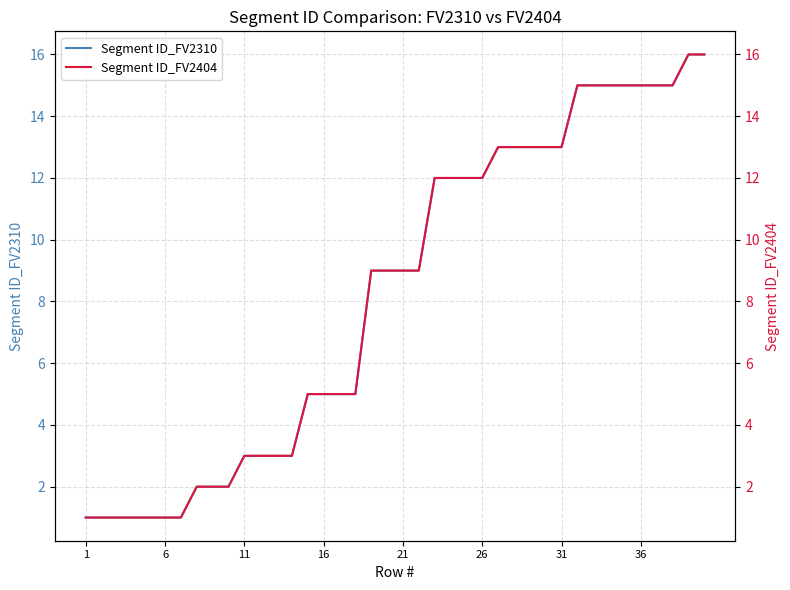

Which series has the largest range (max minus min)?

Segment ID_FV2310